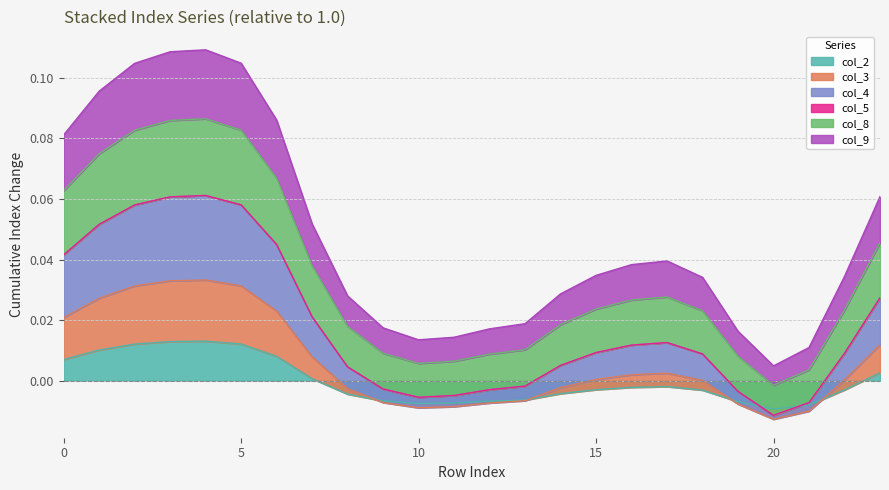

What is the difference between the maximum and minimum values in the col_9 series?

0.1